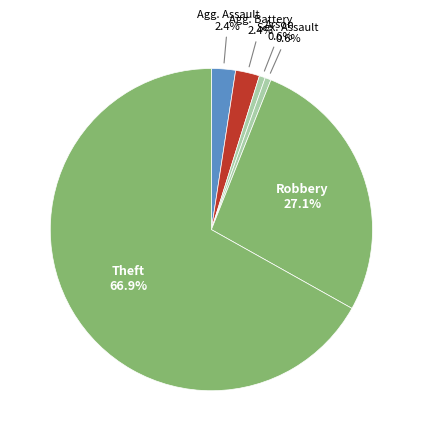

Is there a majority slice in this chart?

Yes